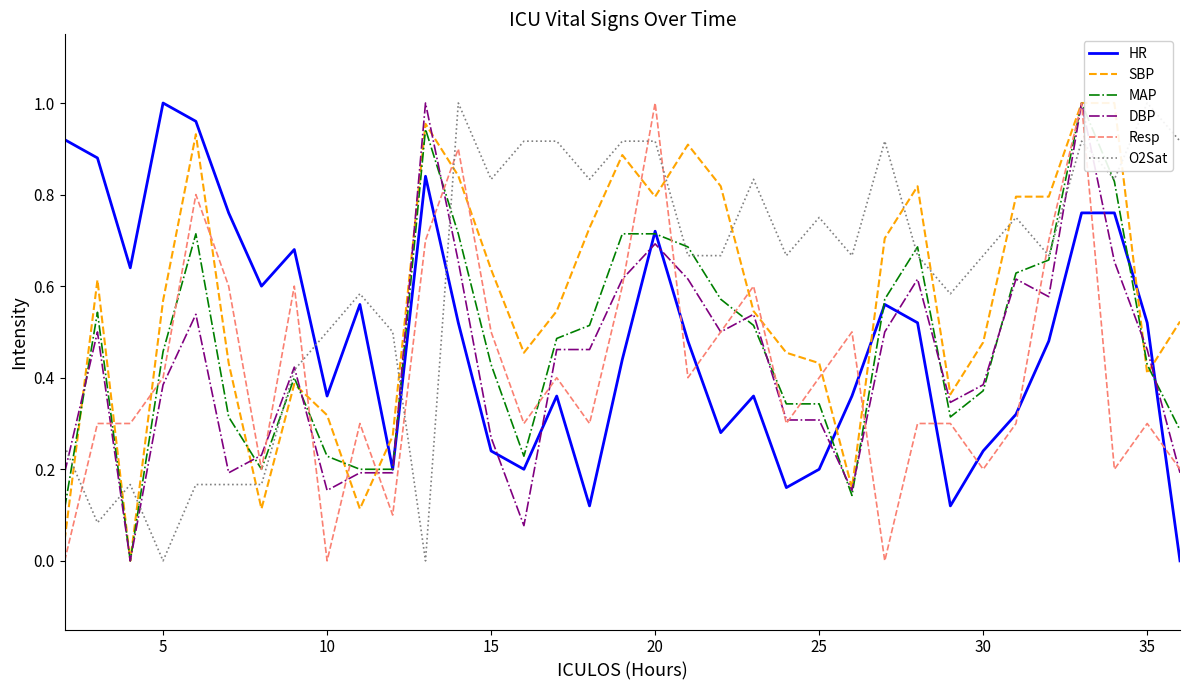

Does the chart display data point markers on the line(s)?

No